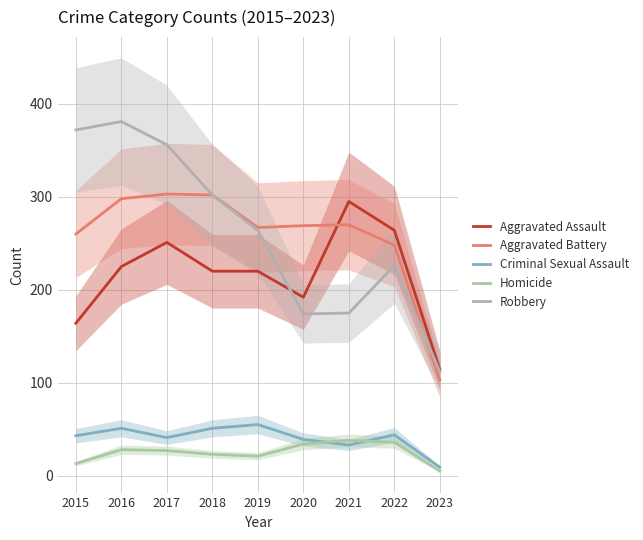

Reading left to right, extract all data points from this chart.

Aggravated Assault: 2015=164	2016=225	2017=251	2018=220	2019=220	2020=192	2021=295	2022=264	2023=114
Aggravated Battery: 2015=260	2016=298	2017=303	2018=302	2019=267	2020=269	2021=270	2022=248	2023=103
Criminal Sexual Assault: 2015=43	2016=51	2017=41	2018=51	2019=55	2020=39	2021=33	2022=44	2023=9
Homicide: 2015=13	2016=28	2017=27	2018=23	2019=21	2020=34	2021=38	2022=36	2023=5
Robbery: 2015=372	2016=381	2017=356	2018=302	2019=264	2020=174	2021=175	2022=226	2023=112